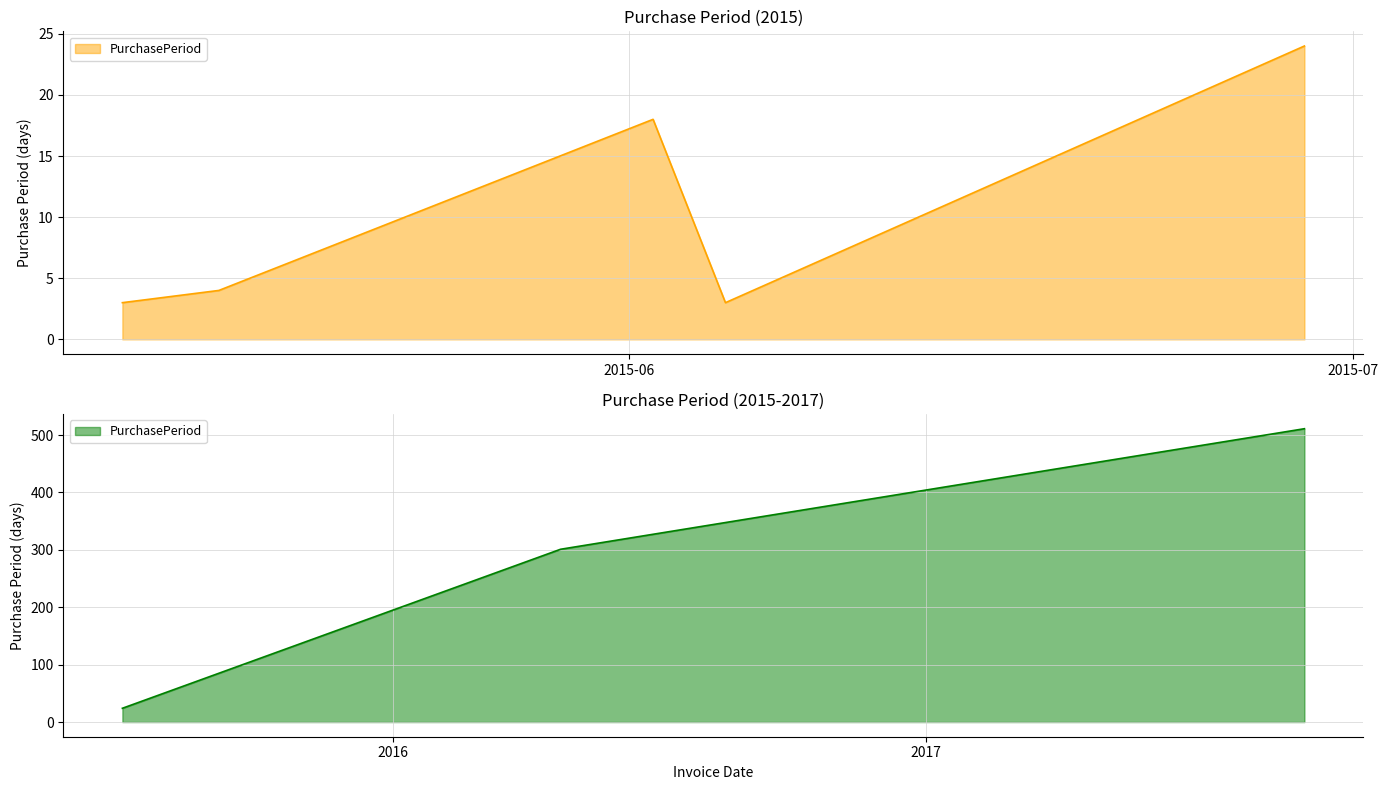

What is the value of the 4th point from the left?

3